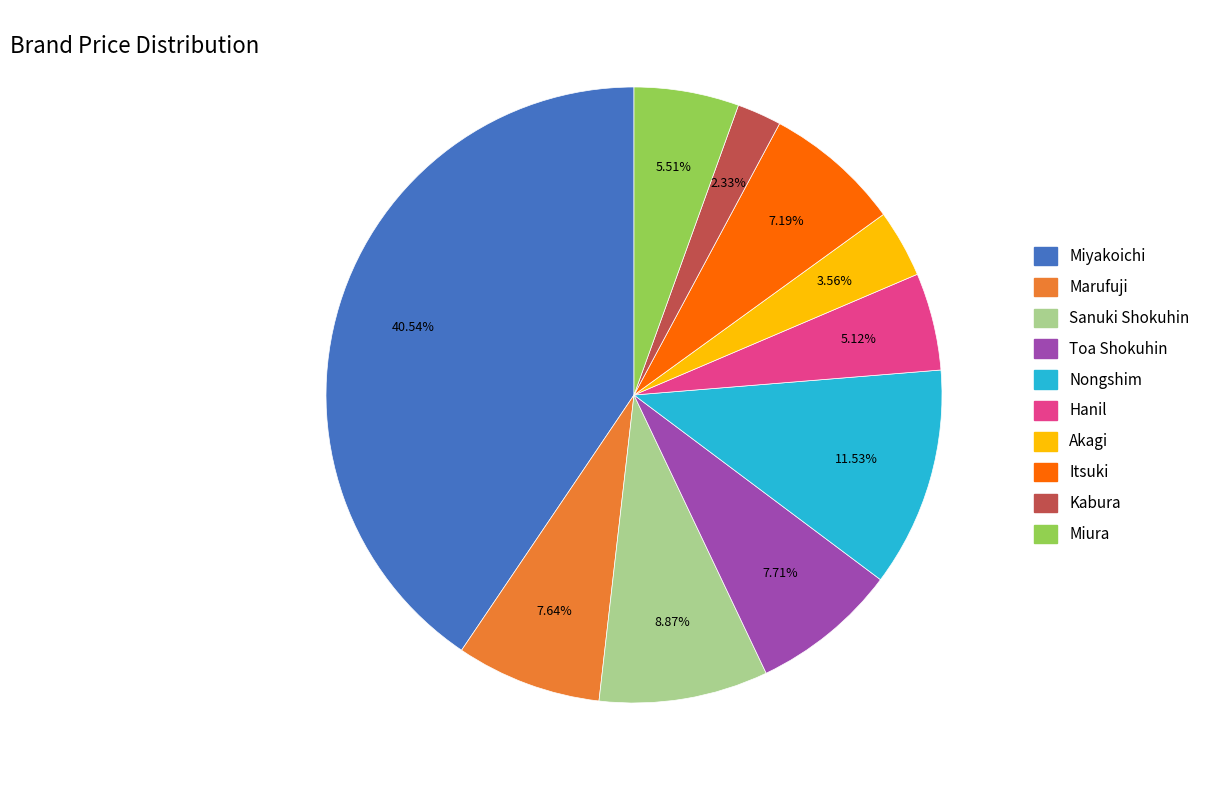

Count the number of slices in the pie.

10